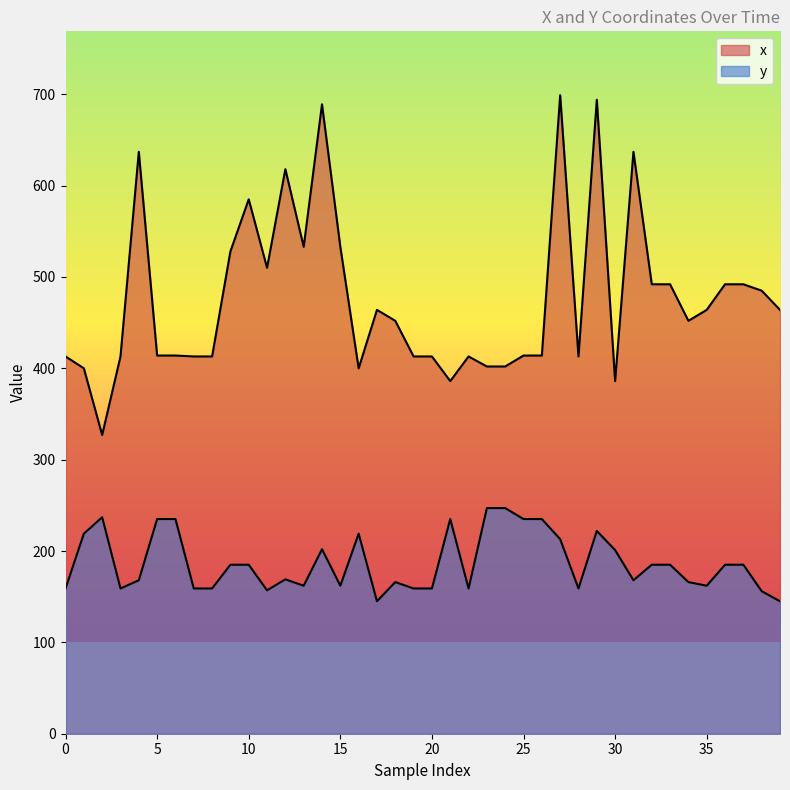

True or false: y and x intersect in this chart.

False